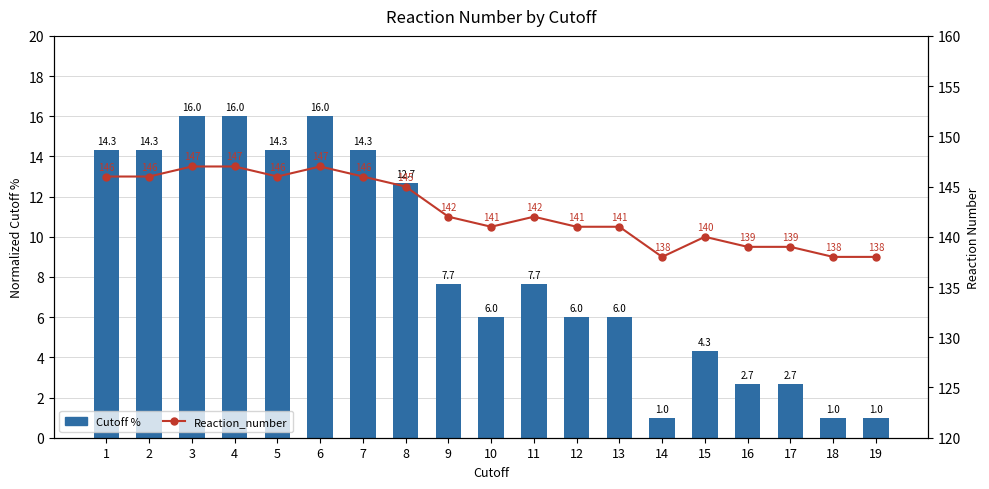

Count the Reaction_number values in the range 139 to 146.

13